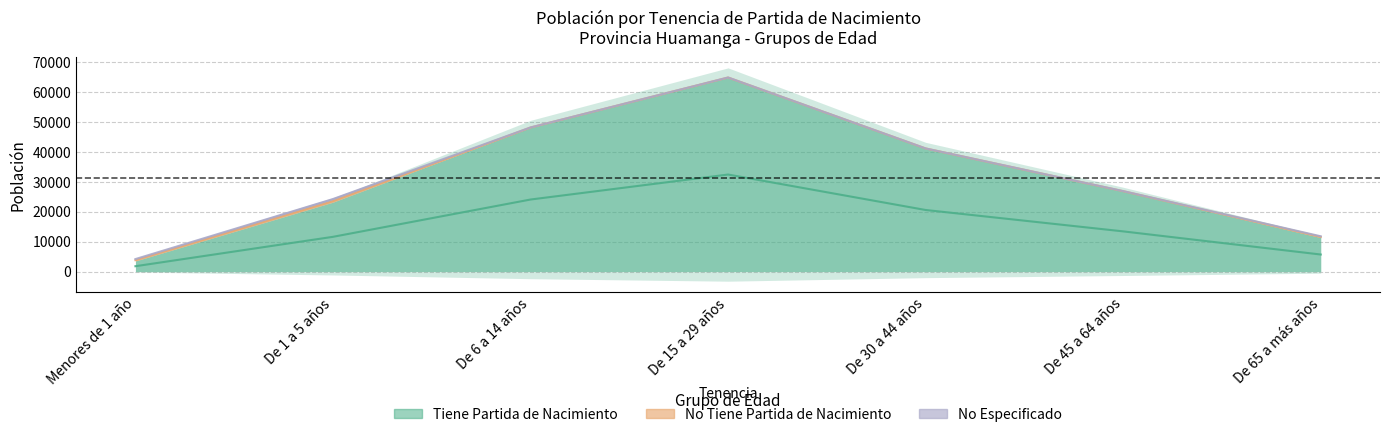

How many intersections are there between No Tiene Partida de Nacimiento and No Especificado?

2